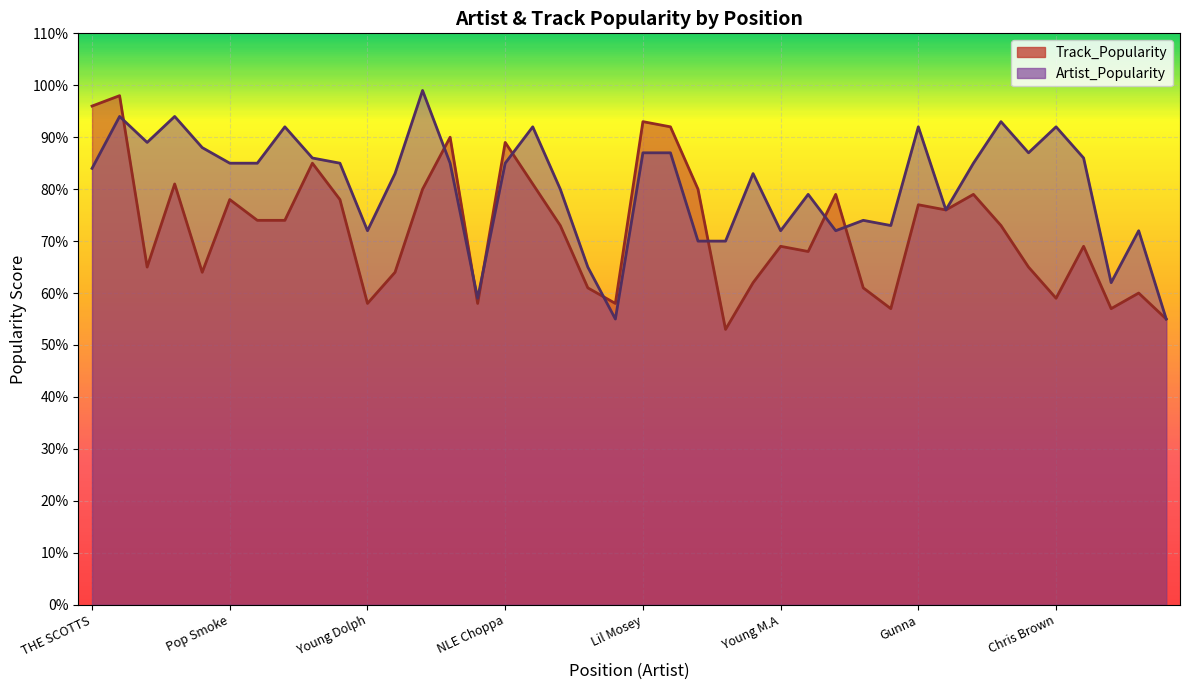

How many times do Track_Popularity and Artist_Popularity cross each other?

9